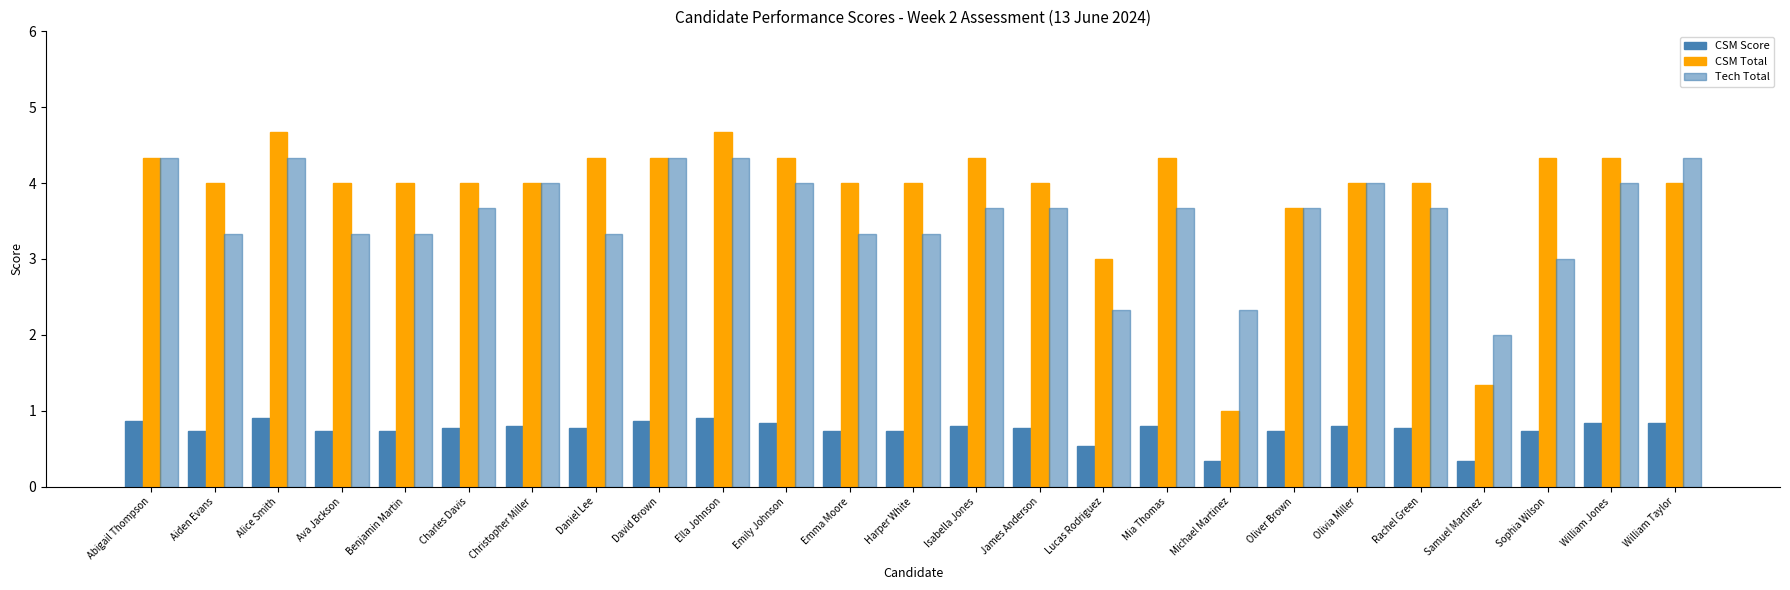

At which label does Tech Total first exceed 3?

Abigail Thompson